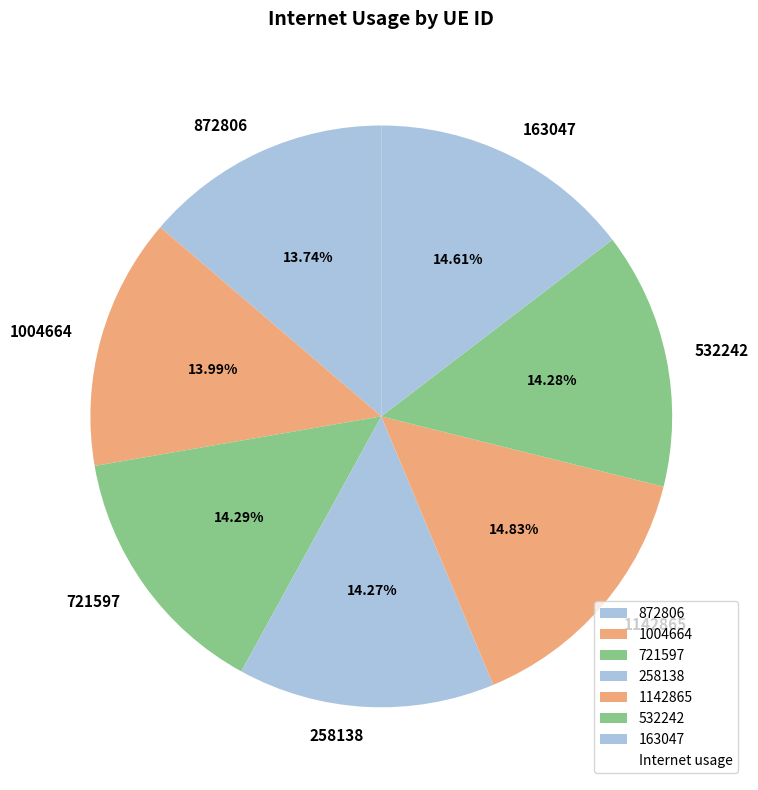

Is the sum of 532242 and 1142865 greater than half?

No